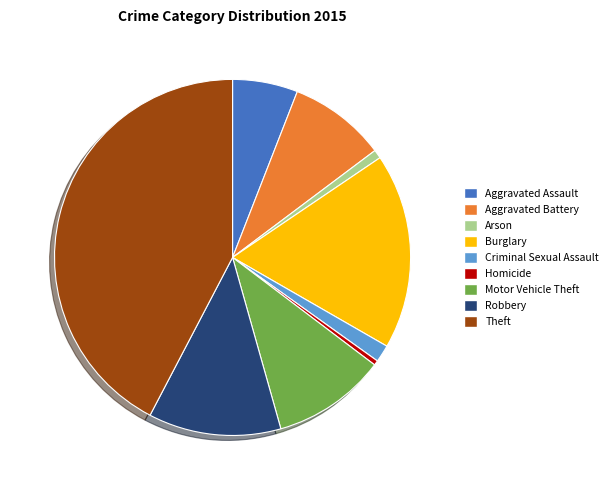

What is the largest slice in the pie chart?

Theft